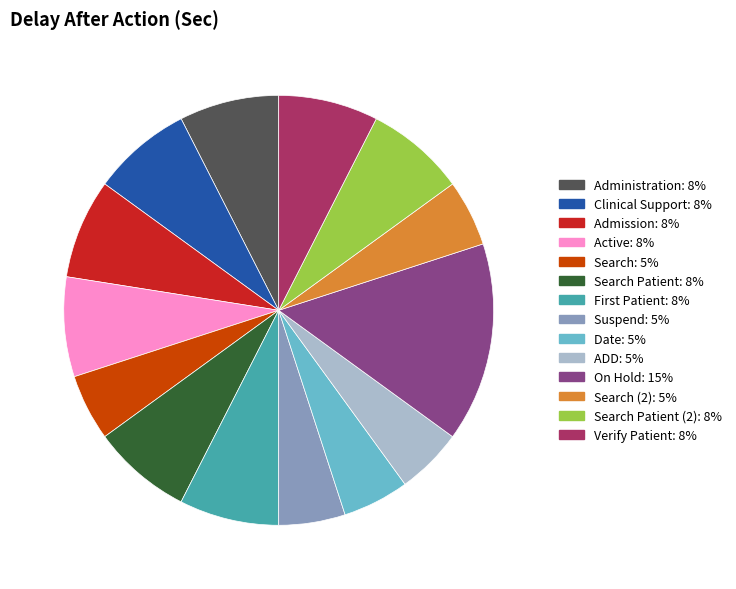

Does any single category account for the majority?

No